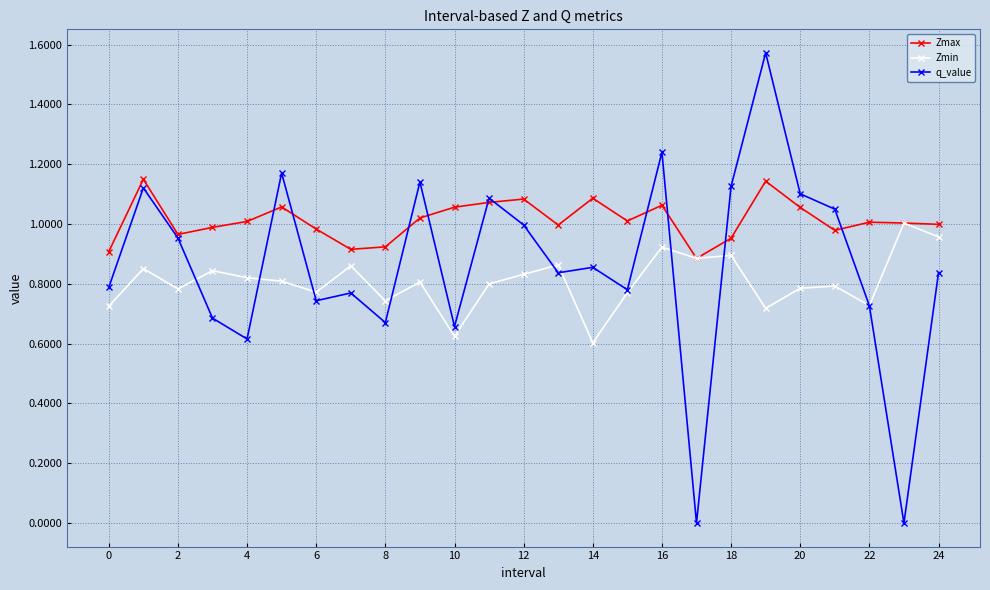

After their last crossing, which series has the higher values: q_value or Zmax?

Zmax